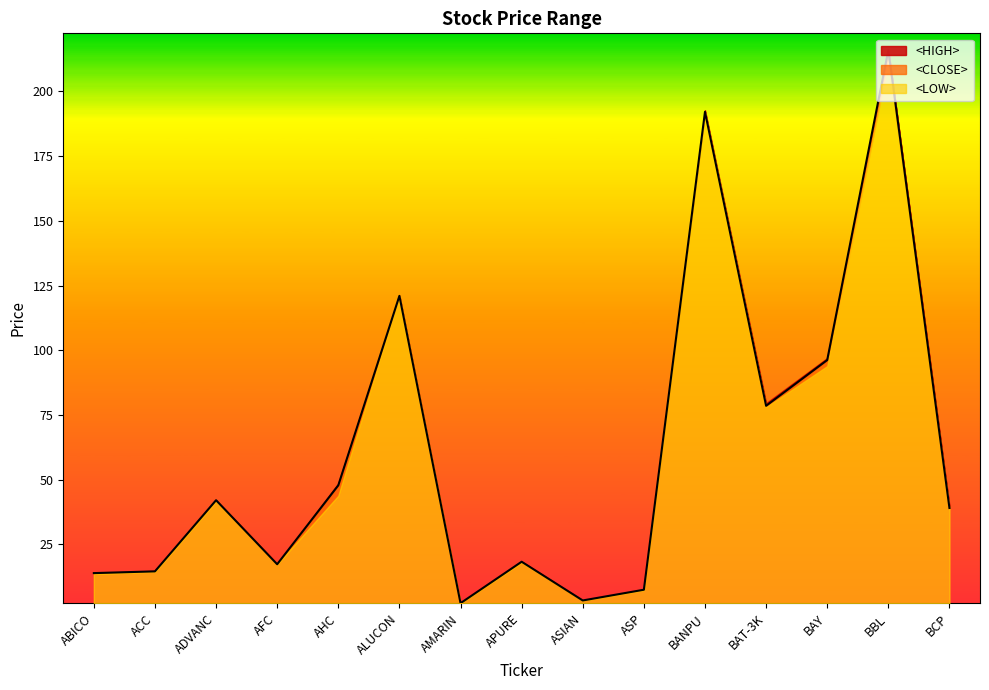

What is the lowest value of the <LOW> series?

0.1